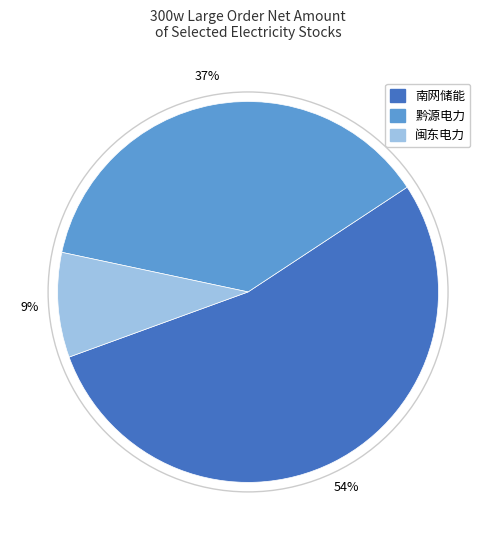

To the nearest percent, what portion does 黔源电力 represent?

37%